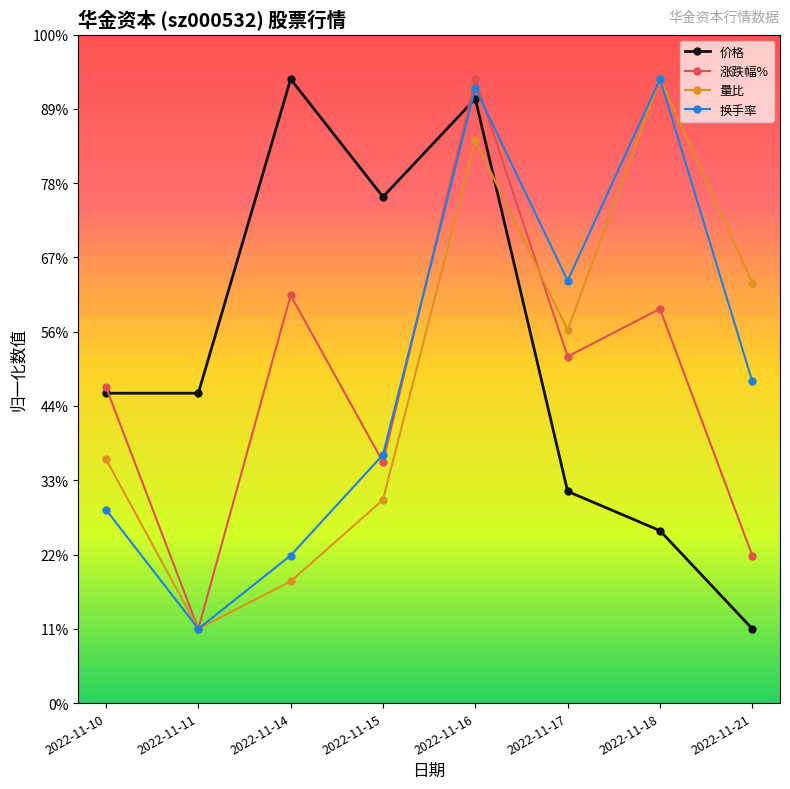

At which label is 量比 closest to 0?

2022-11-10